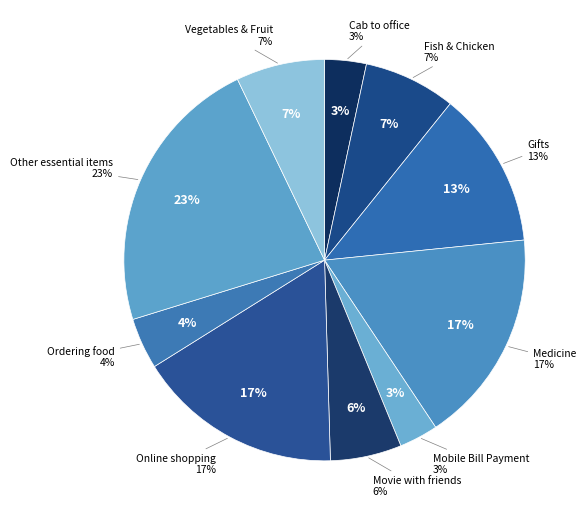

What is the largest slice in the pie chart?

Other essential items